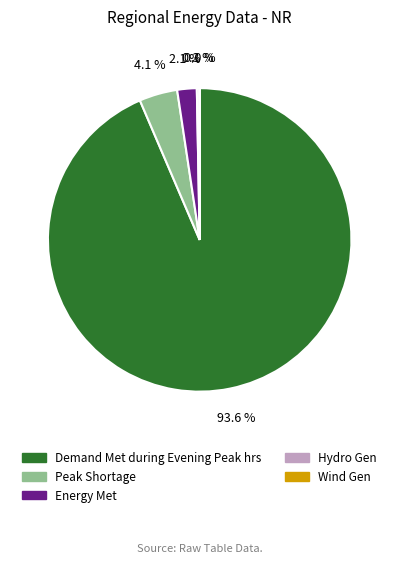

Is there a majority slice in this chart?

Yes